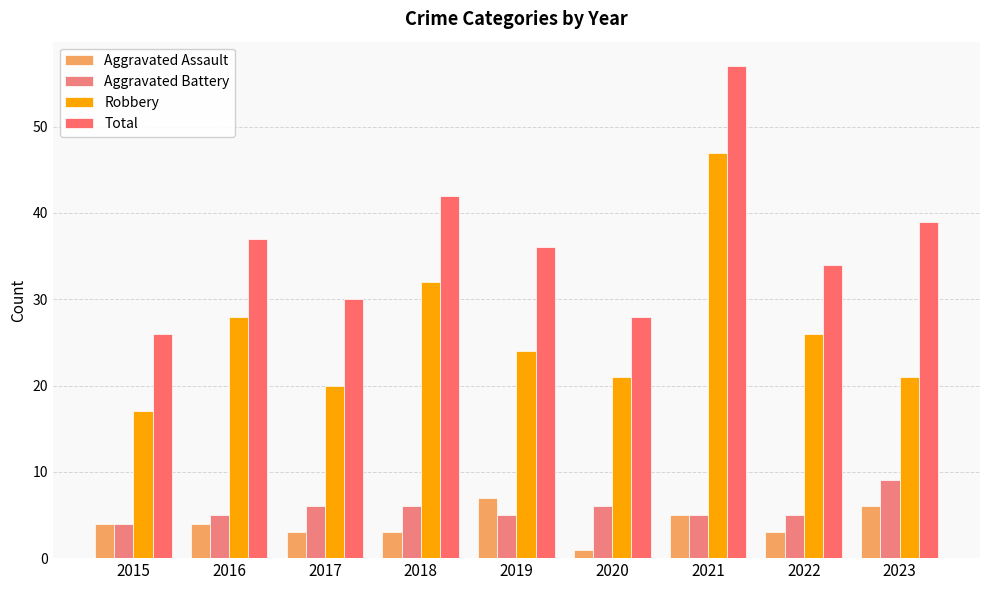

Reading left to right, extract all data points from this chart.

Aggravated Assault: 4	4	3	3	7	1	5	3	6
Aggravated Battery: 4	5	6	6	5	6	5	5	9
Robbery: 17	28	20	32	24	21	47	26	21
Total: 26	37	30	42	36	28	57	34	39